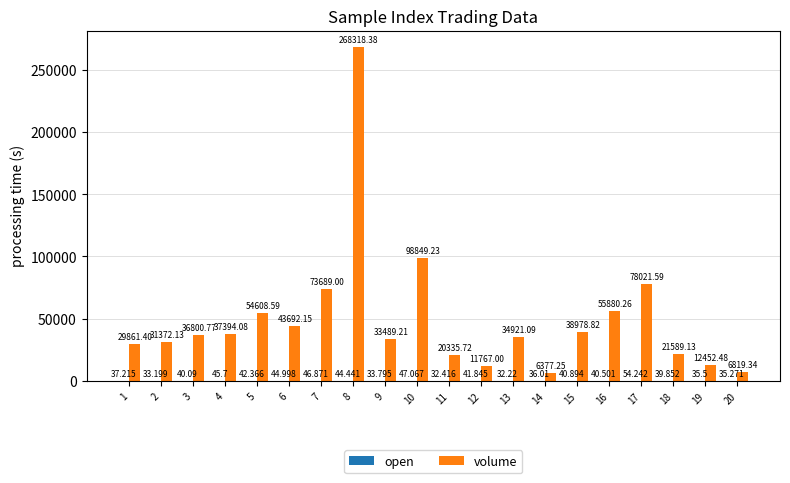

Which series changed the most between 7 and 16?

volume